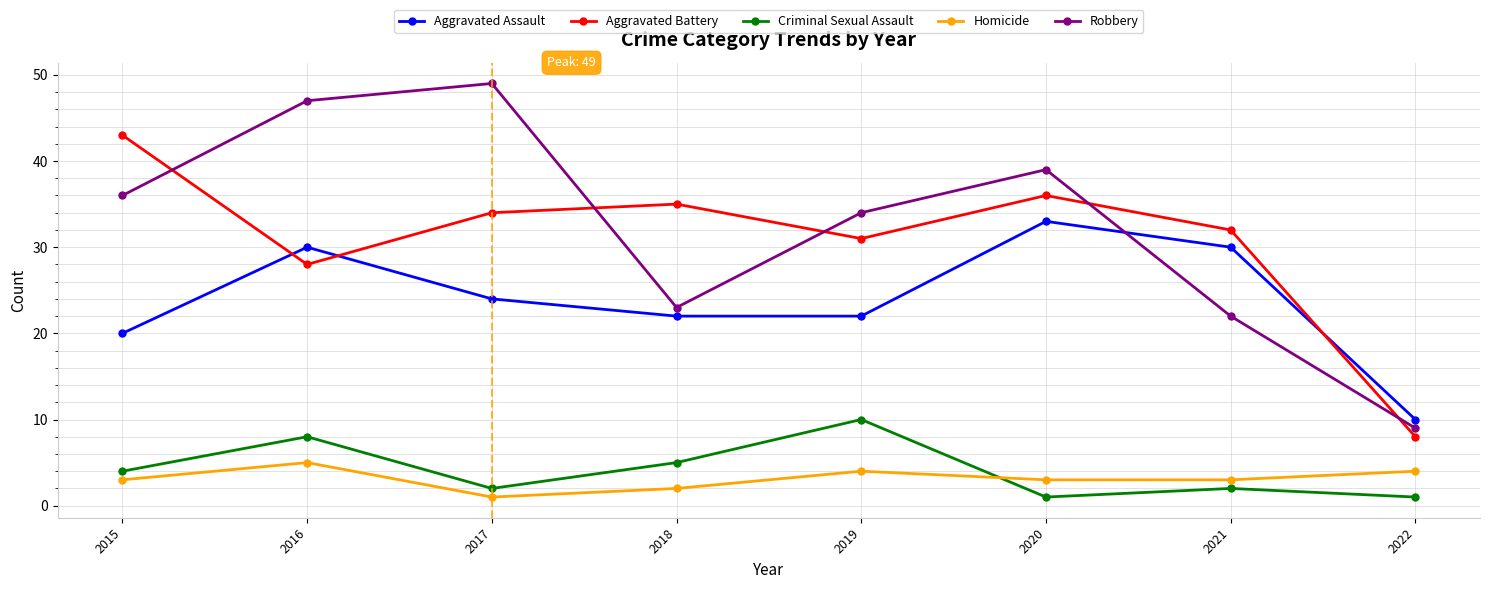

Reading left to right, extract all data points from this chart.

Aggravated Assault: 20	30	24	22	22	33	30	10
Aggravated Battery: 43	28	34	35	31	36	32	8
Criminal Sexual Assault: 4	8	2	5	10	1	2	1
Homicide: 3	5	1	2	4	3	3	4
Robbery: 36	47	49	23	34	39	22	9